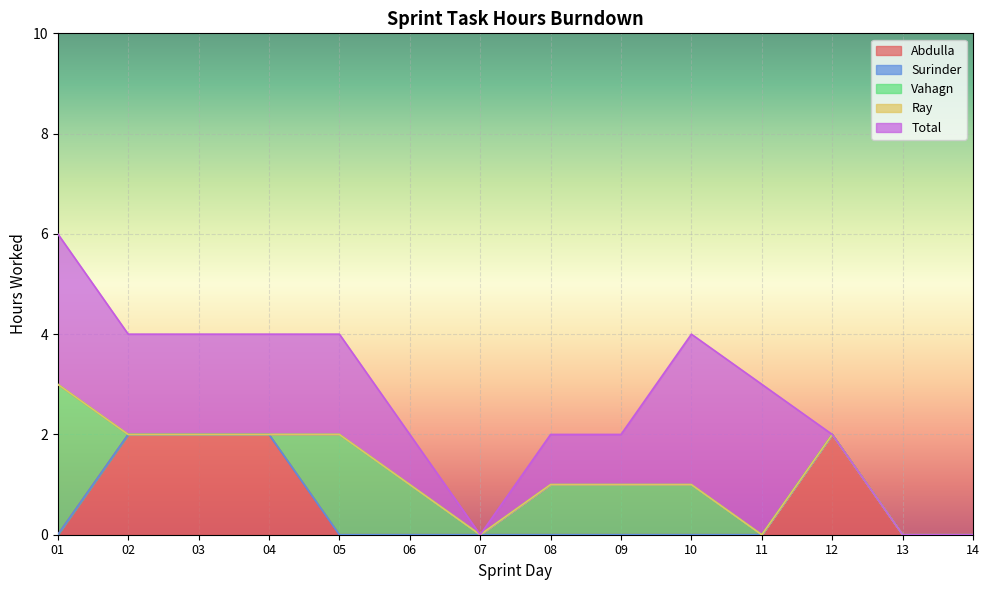

True or false: Ray and Abdulla cross at least once.

False